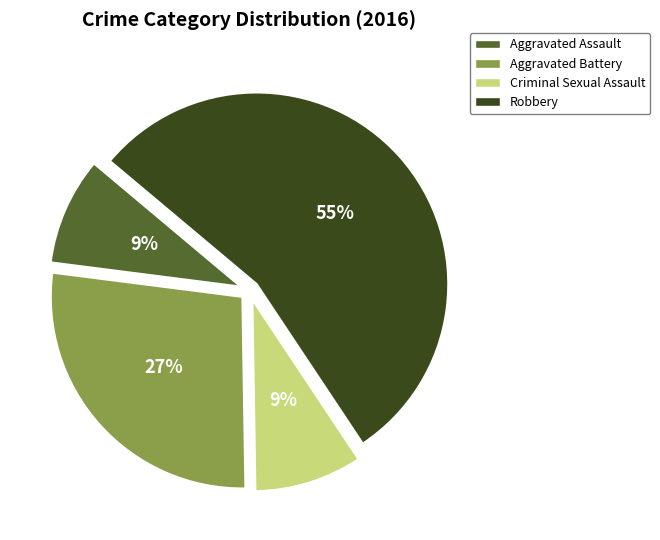

Is there any slice that represents more than half of the pie?

Yes